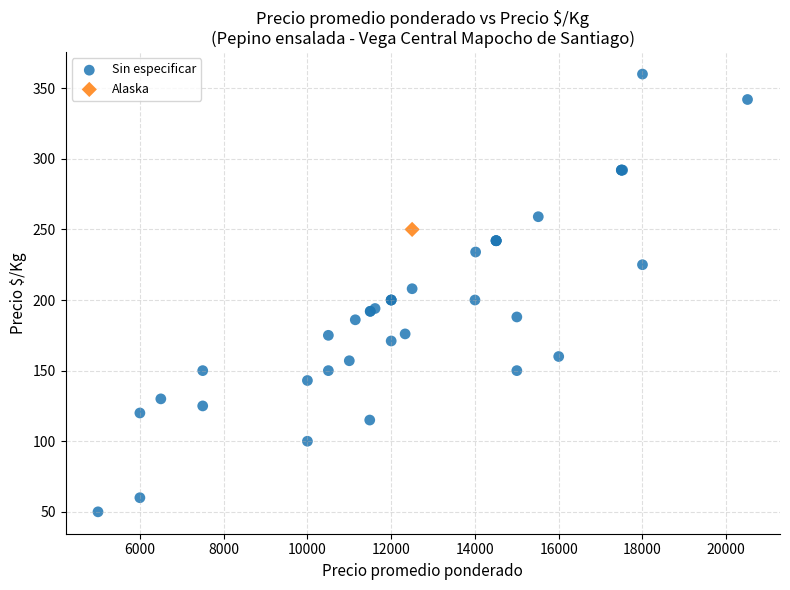

What are all the series names shown in the legend?

Sin especificar, Alaska